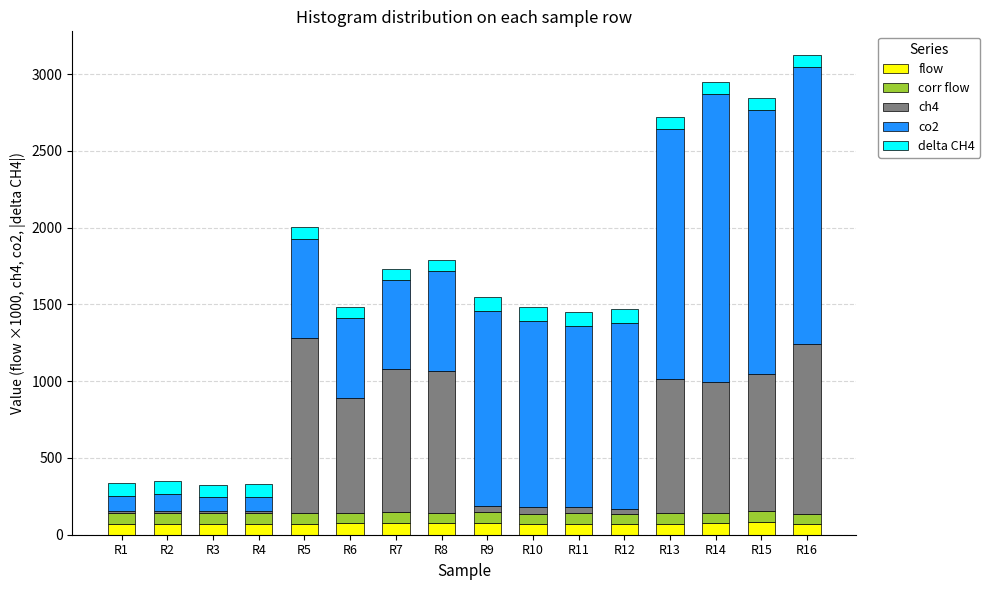

What is the highest value of the flow series?

81.0